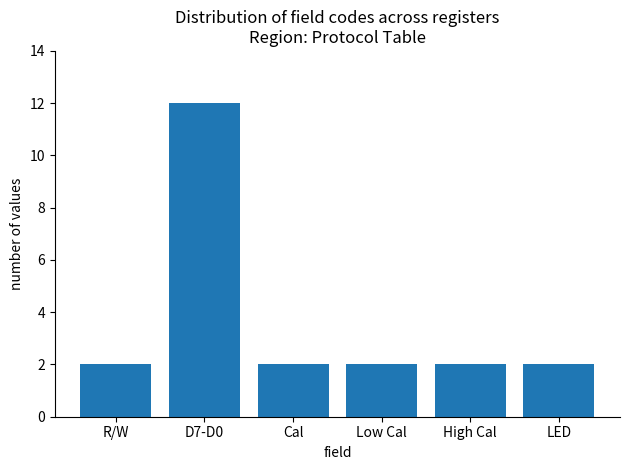

What is the greatest value displayed?

12